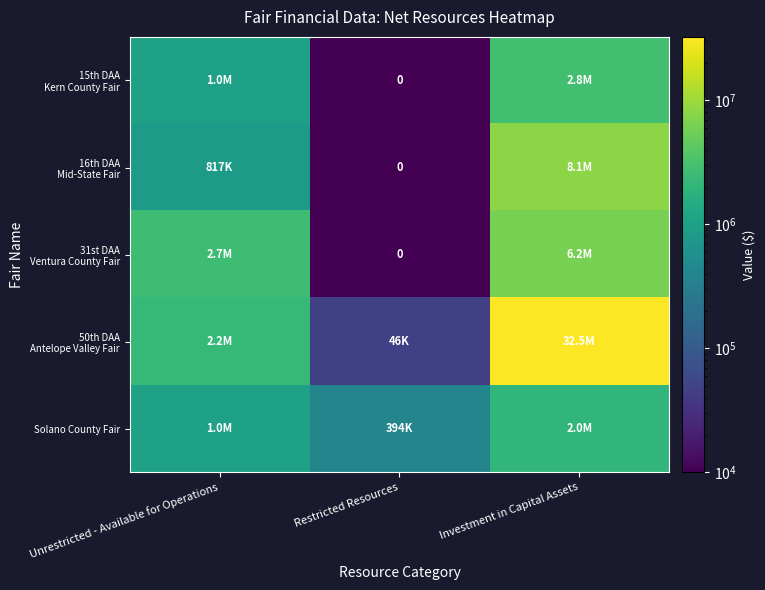

Which has a higher value, Restricted Resources or Investment in Capital Assets?

Investment in Capital Assets